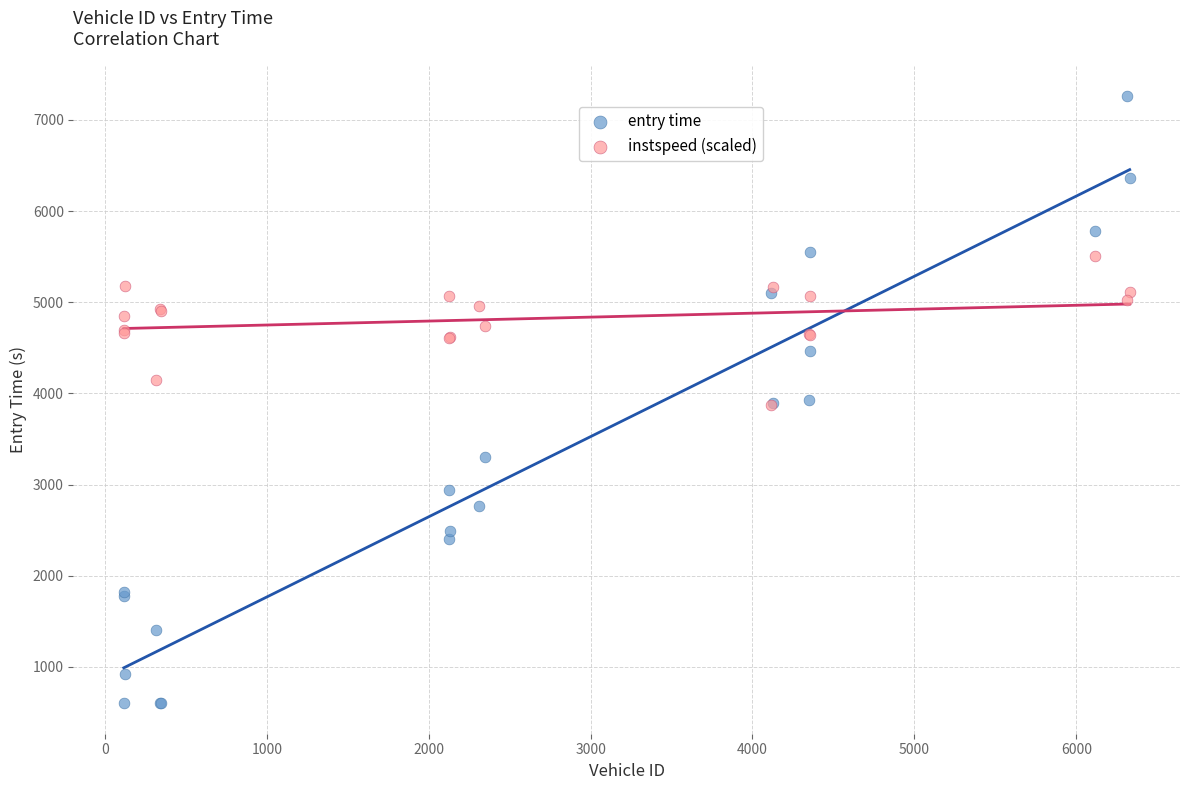

Which series reaches the maximum Y coordinate?

entry time